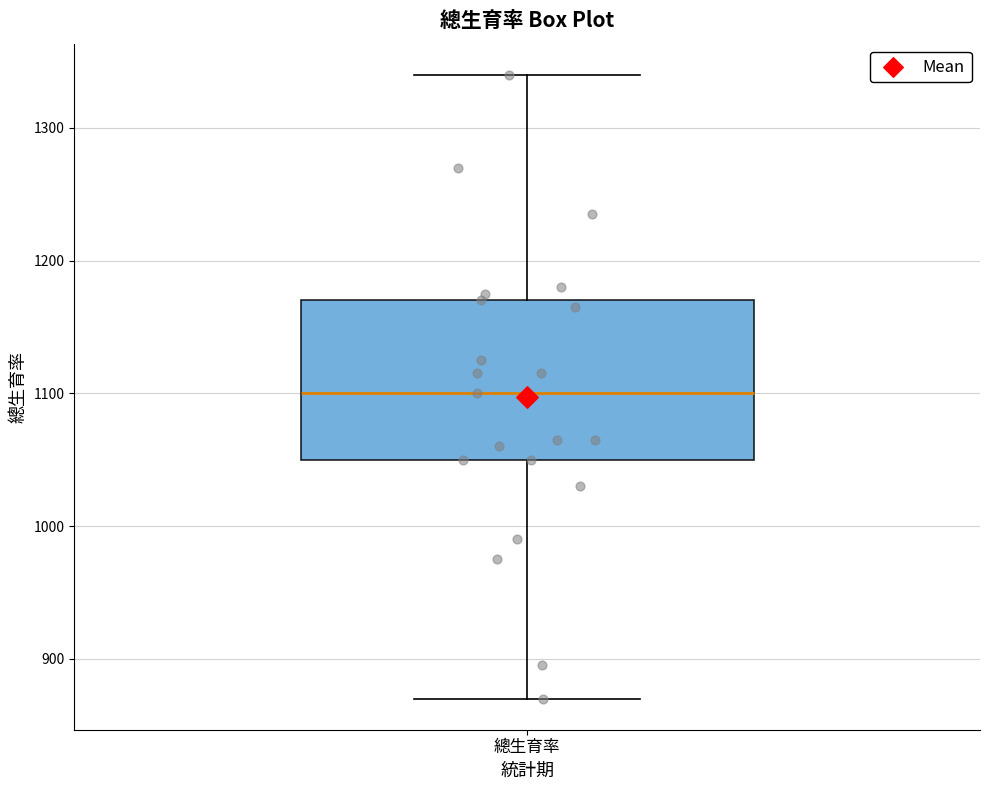

Transcribe this box plot: give where the median line is, the range the box spans, and where the two whiskers end, as read against the y-axis. The values are not printed on the chart, so give them approximately, as read against the axis.

median 1100, box 1050 to 1170, whiskers 870 to 1340